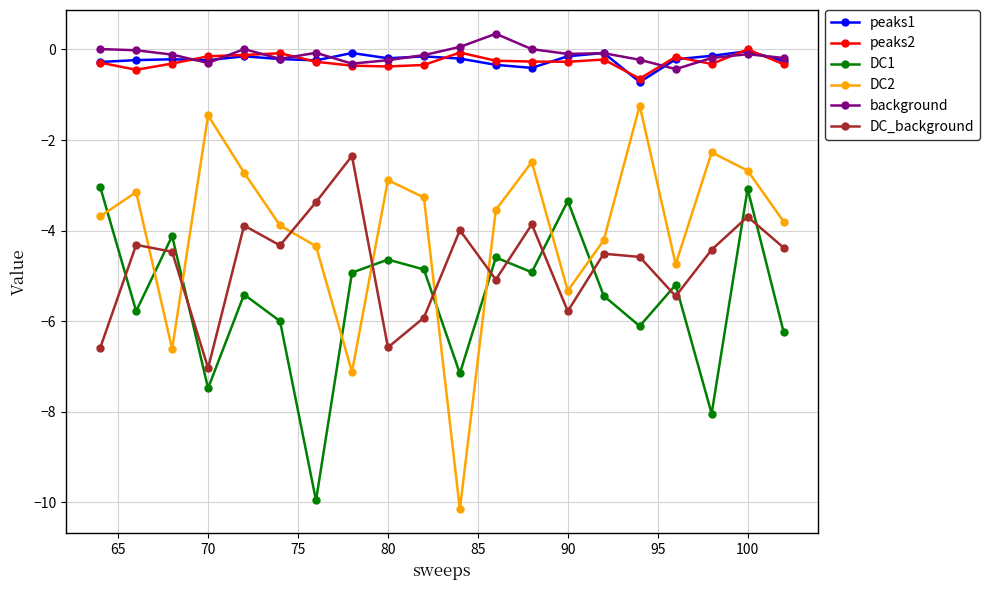

Which series has the widest spread of values?

DC2